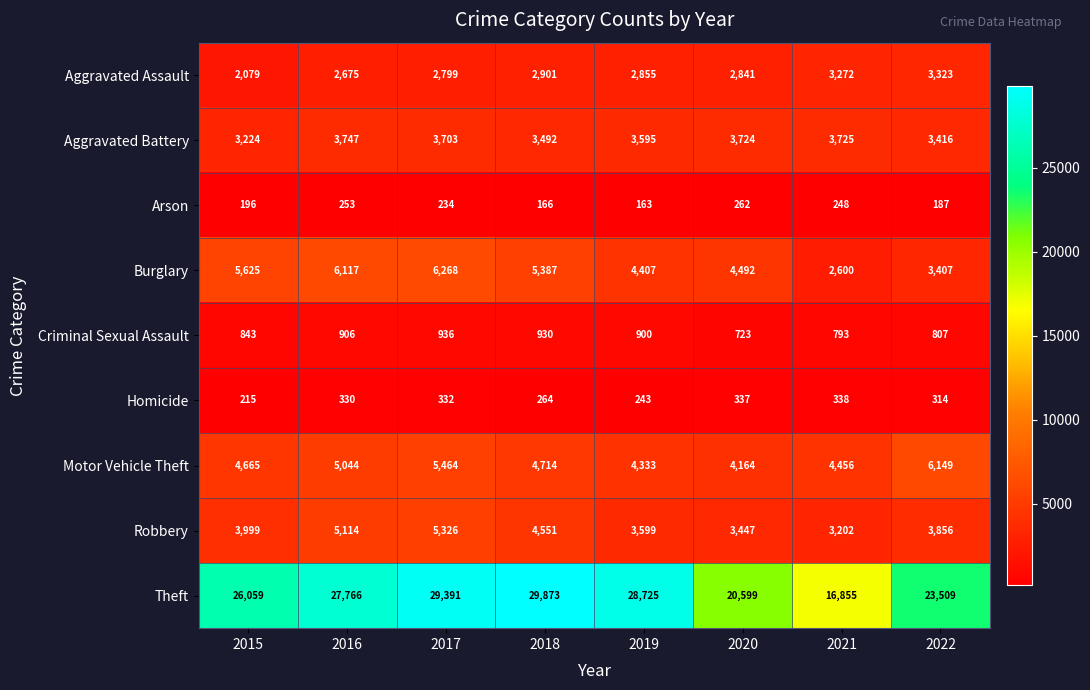

Where is Motor Vehicle Theft nearest to the value 5156?

2016